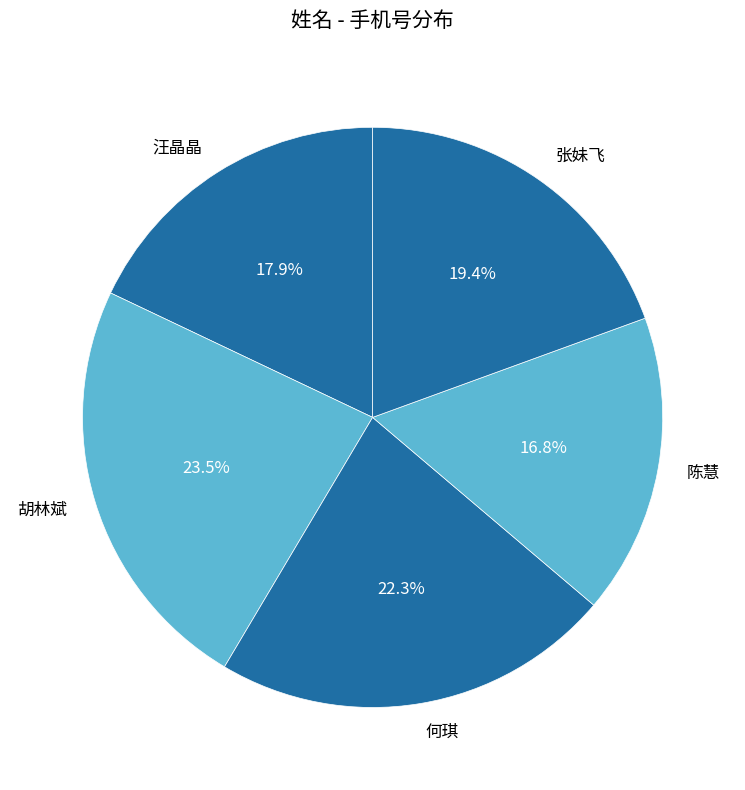

Between 何琪 and 张妹飞, which is larger?

何琪